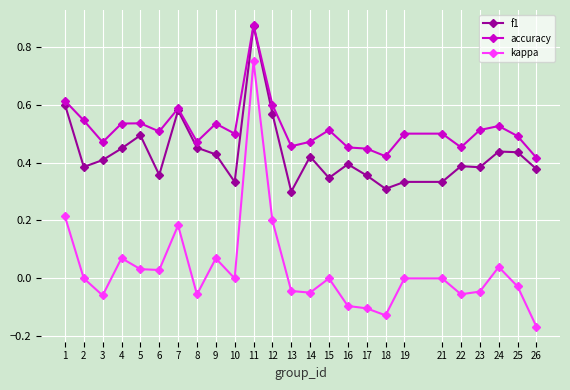

Which series has the largest range (max minus min)?

kappa